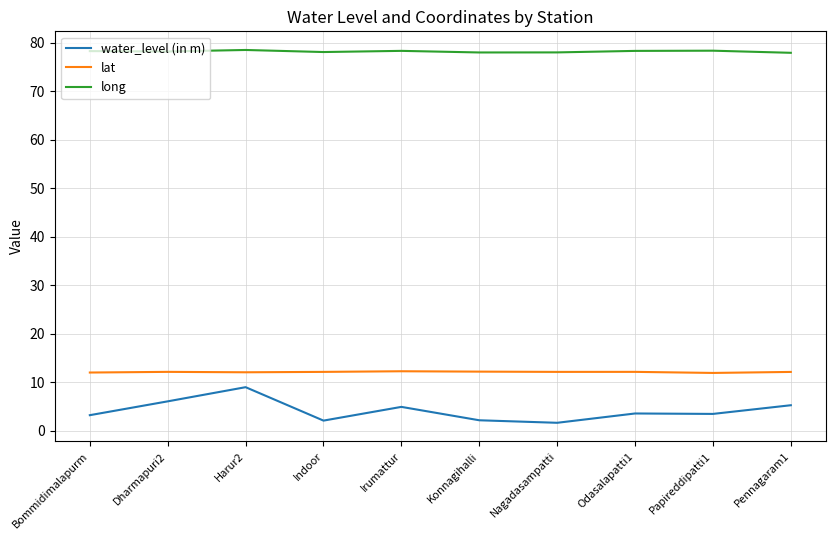

True or false: long and water_level (in m) cross at least once.

False